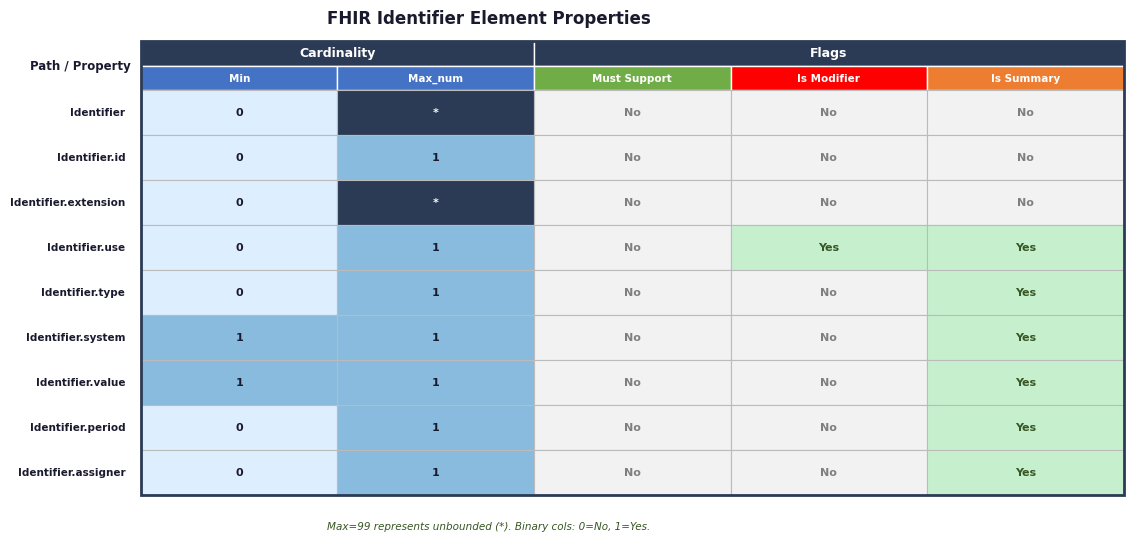

True or false: Identifier.extension has a value of -35 at 4.

False